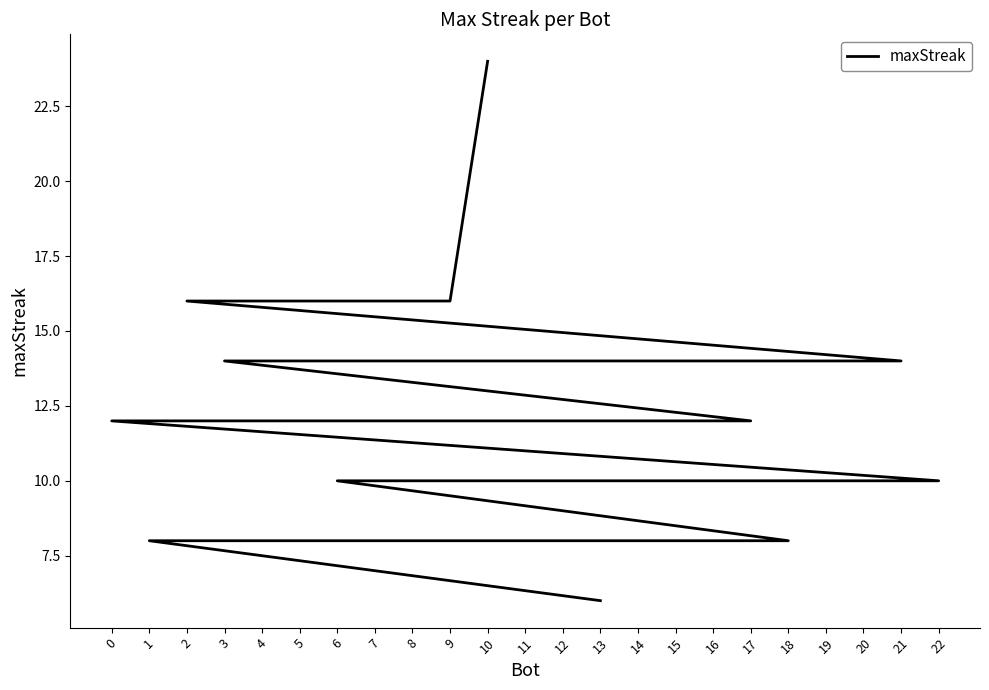

How many lines are shown in the chart?

1